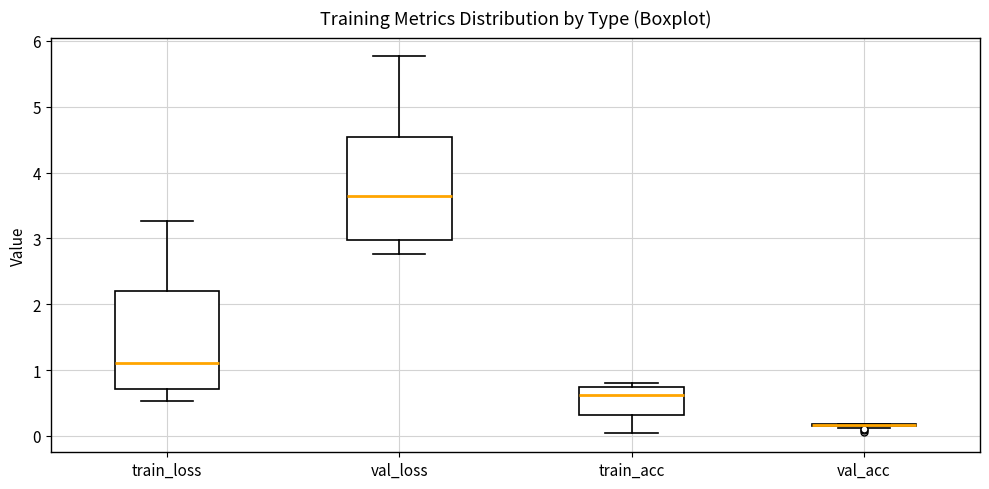

Reading left to right, read every box against the y-axis: the position of its median line, the range the box covers, and the ends of its whiskers. The values are not printed on the chart, so give them approximately, as read against the axis.

train_loss: median 1.1, box 0.7 to 2.2, whiskers 0.5 to 3.3
val_loss: median 3.6, box 3.0 to 4.5, whiskers 2.8 to 5.8
train_acc: median 0.6, box 0.3 to 0.7, whiskers 0.0 to 0.8
val_acc: box collapsed to a line at 0.2, whiskers 0.1 to 0.2